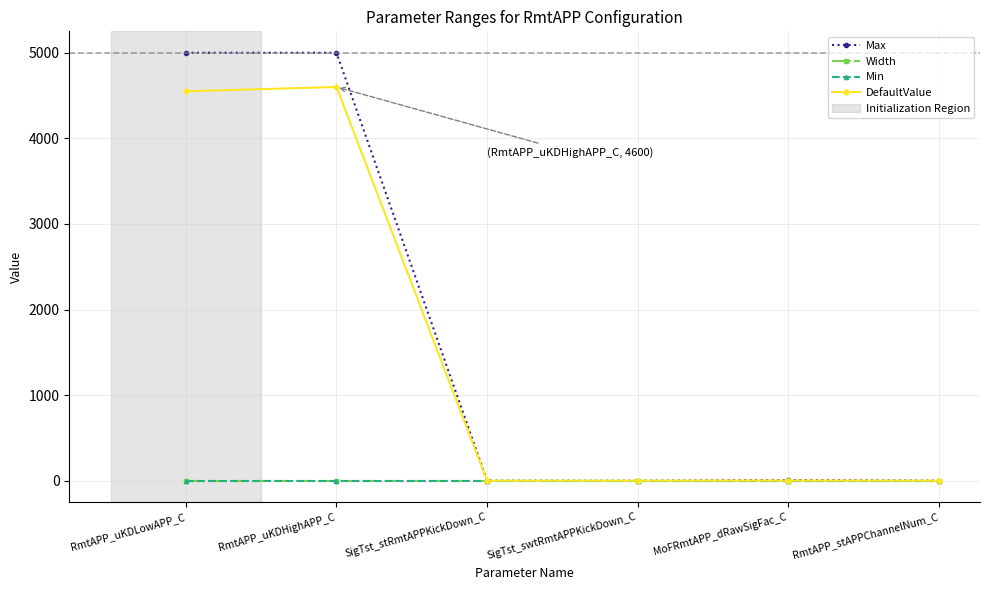

What is the maximum value shown in the chart?

5000